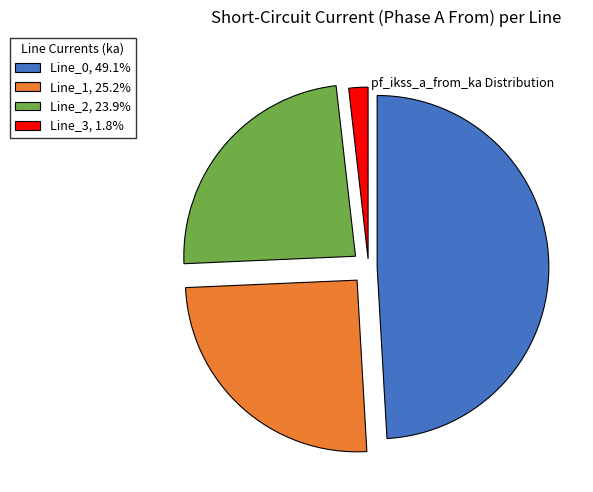

Is there a majority slice in this chart?

No